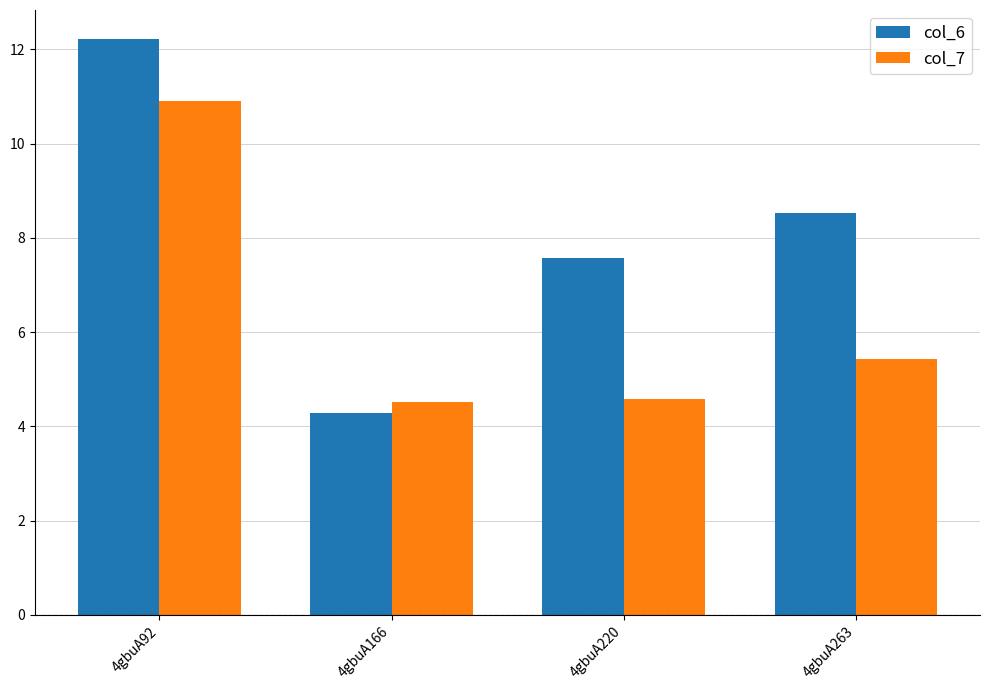

The value of col_6 at 4gbuA92 is 12.2. True or false?

True